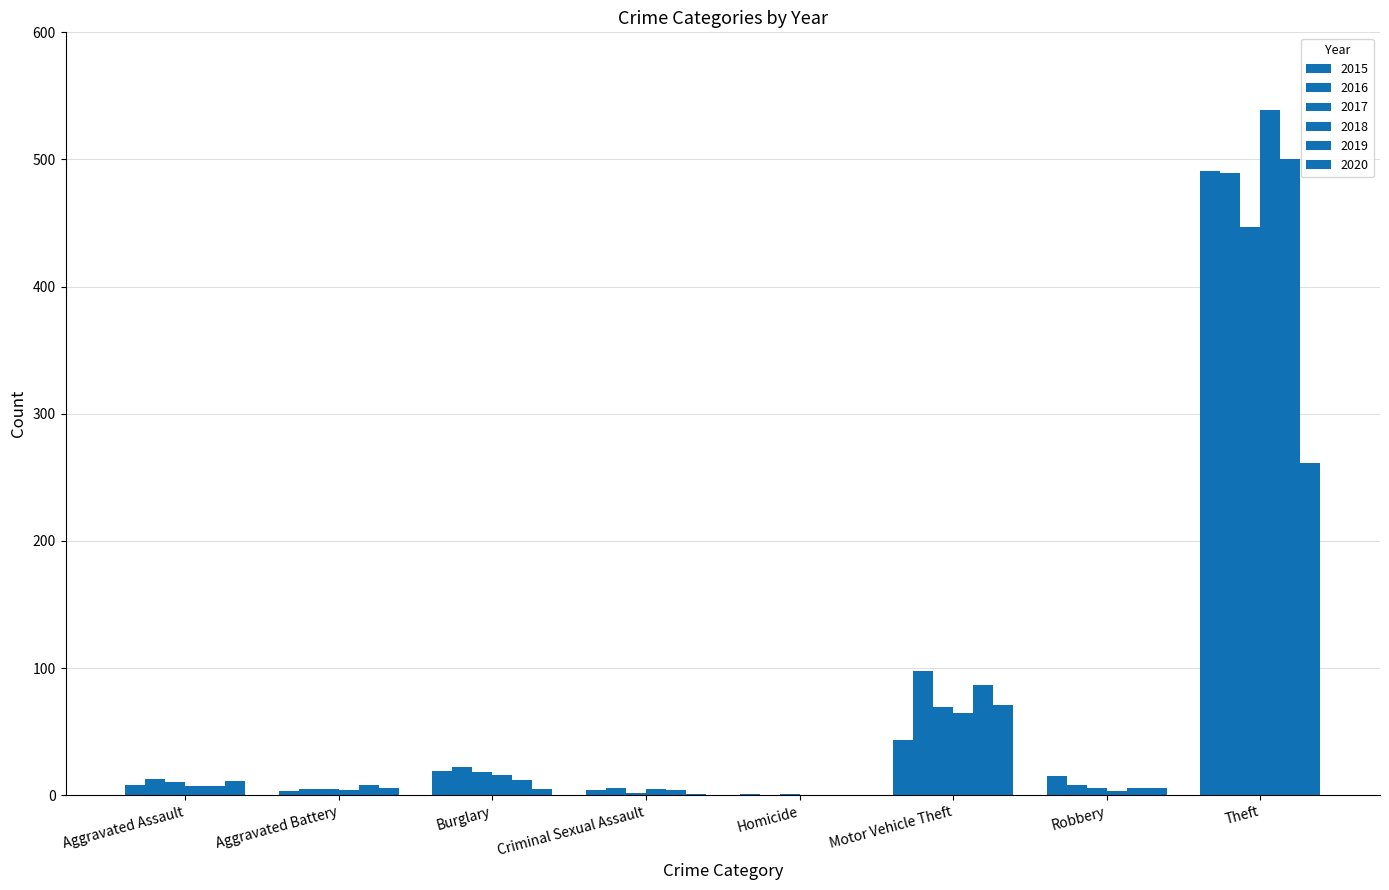

Count the number of data series in this chart.

6